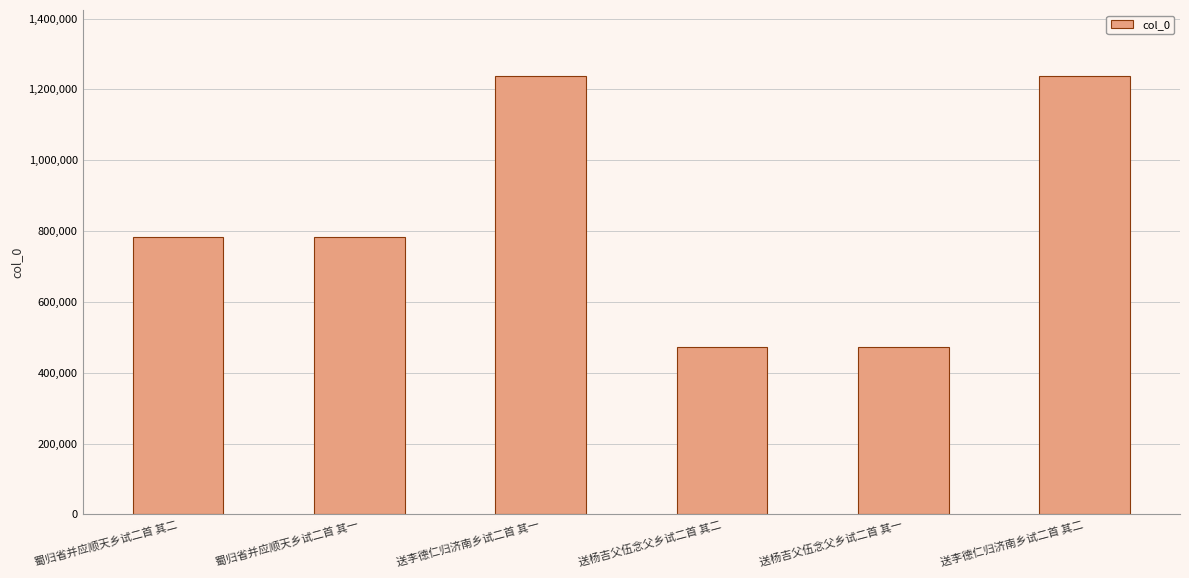

What is the change in value from 蜀归省并应顺天乡试二首 其一 to 送李德仁归济南乡试二首 其一?

+454328